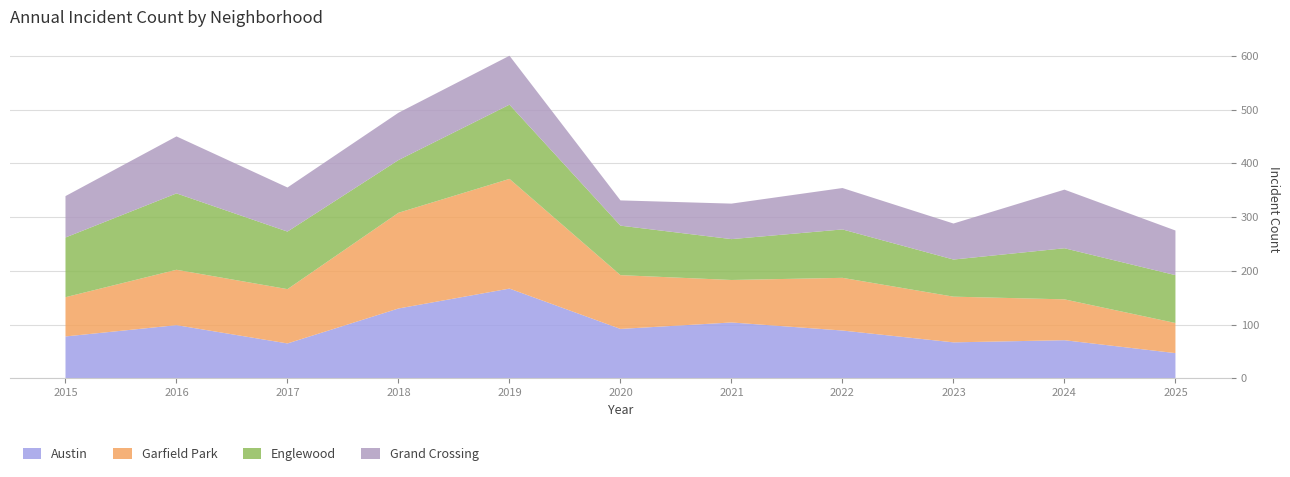

Reading left to right, transcribe all the data shown in this chart.

Austin: 2015=78	2016=99	2017=65	2018=130	2019=167	2020=92	2021=104	2022=89	2023=67	2024=71	2025=47
Garfield Park: 2015=73	2016=103	2017=101	2018=178	2019=204	2020=100	2021=79	2022=98	2023=85	2024=76	2025=56
Englewood: 2015=111	2016=142	2017=107	2018=98	2019=138	2020=92	2021=76	2022=90	2023=69	2024=95	2025=89
Grand Crossing: 2015=77	2016=106	2017=82	2018=88	2019=91	2020=47	2021=66	2022=77	2023=67	2024=109	2025=83